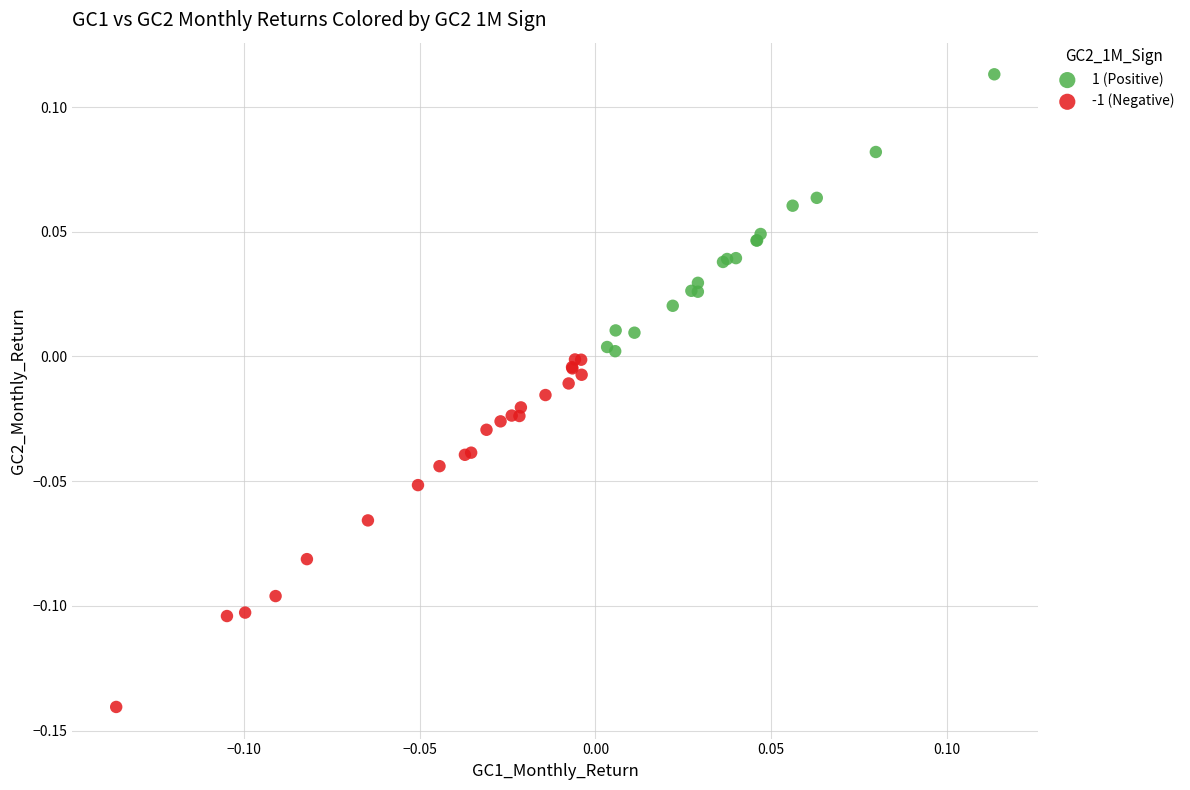

Which series has the widest spread of Y values?

-1 (Negative)